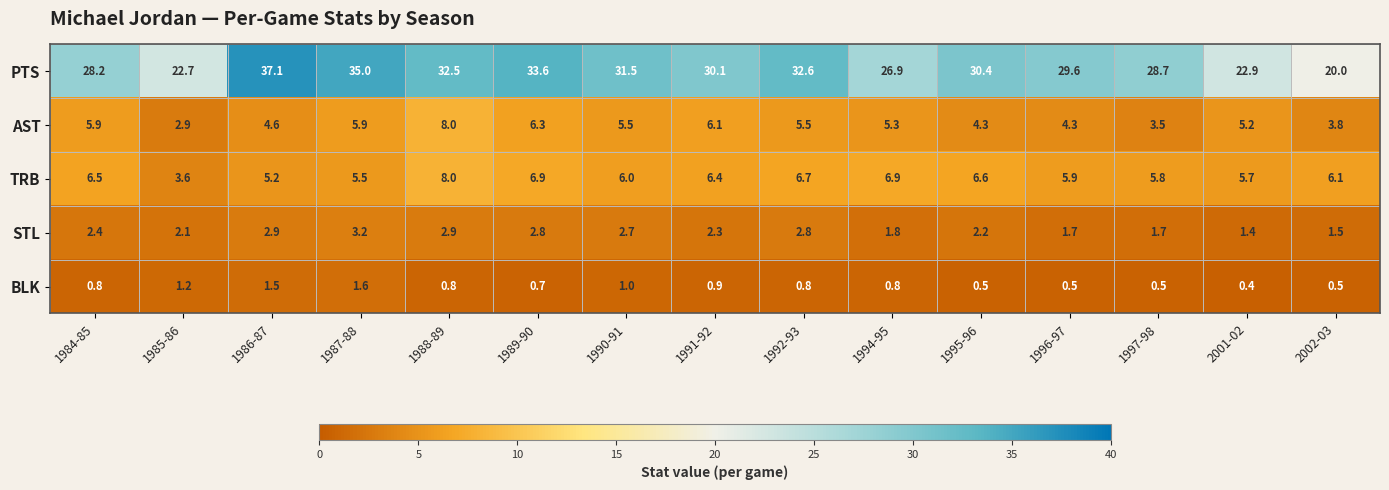

The value of AST at 2002-03 is 5.6. True or false?

False